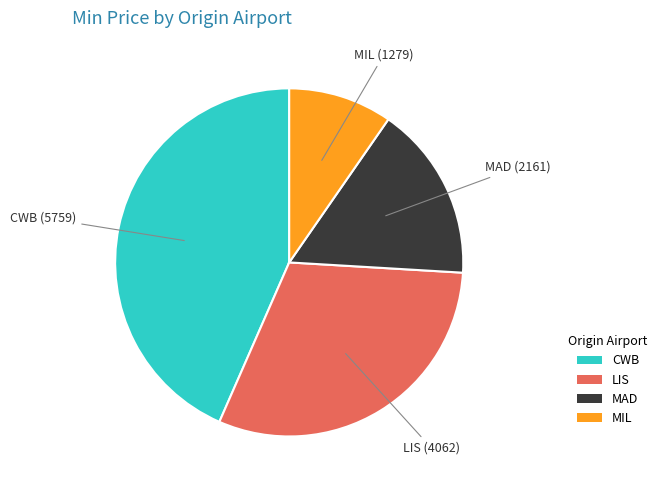

Combined, do LIS and CWB account for over 50%?

Yes